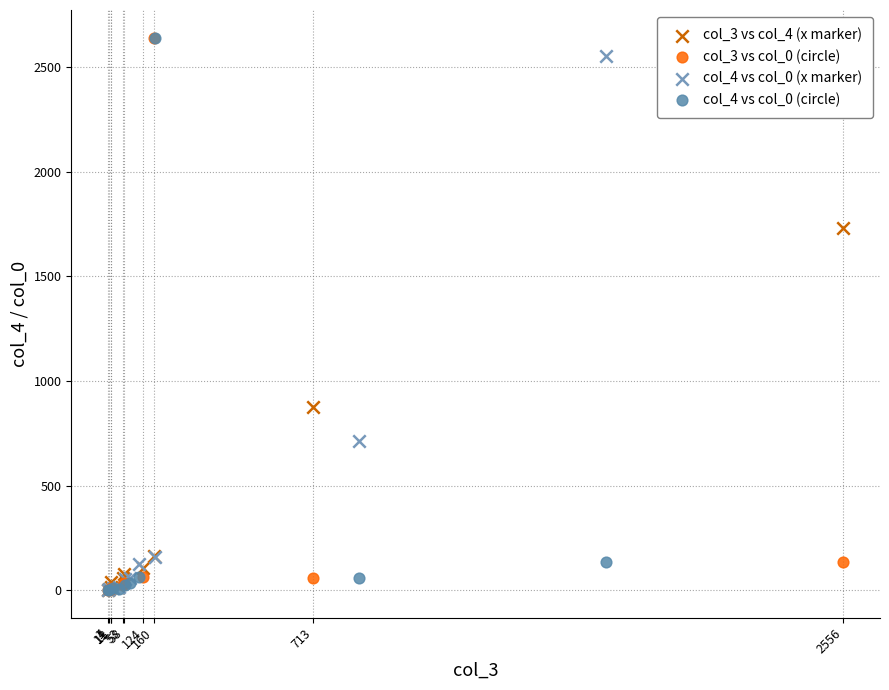

What are all the series names shown in the legend?

col_3 vs col_4 (x marker), col_3 vs col_0 (circle), col_4 vs col_0 (x marker), col_4 vs col_0 (circle)